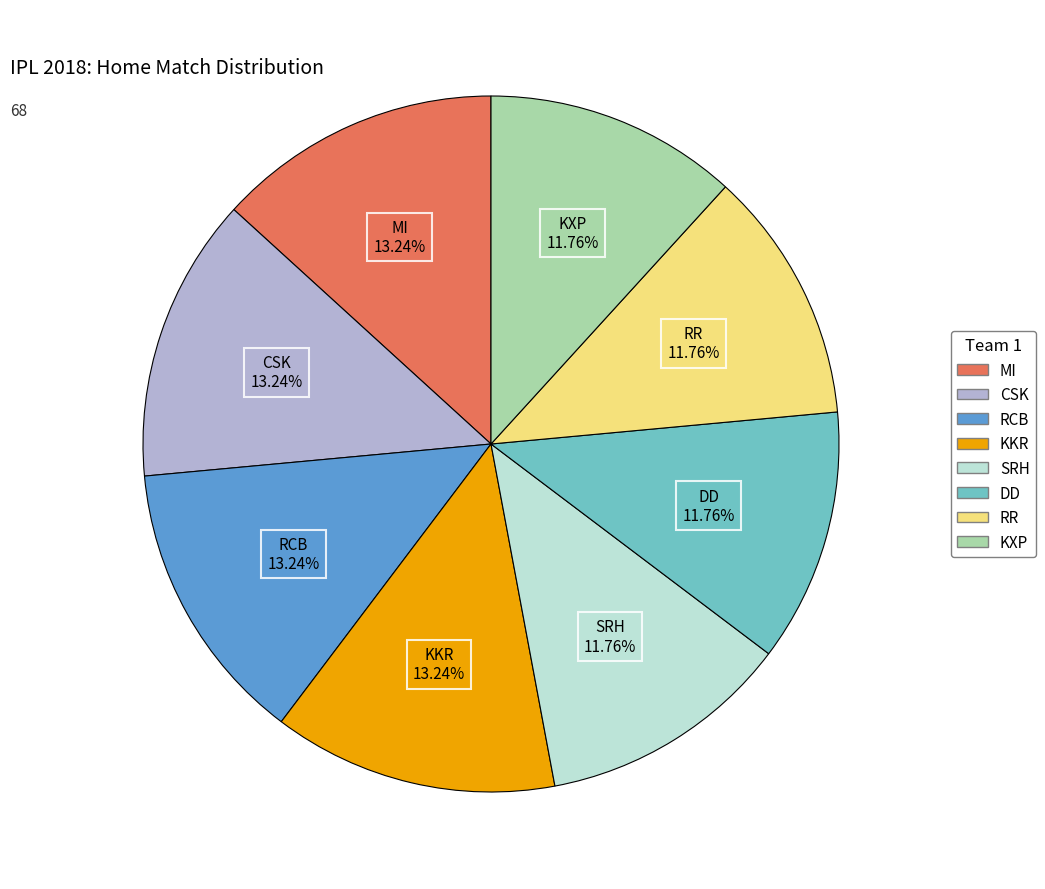

To the nearest percent, what is the difference between the largest and smallest slice percentages?

1%